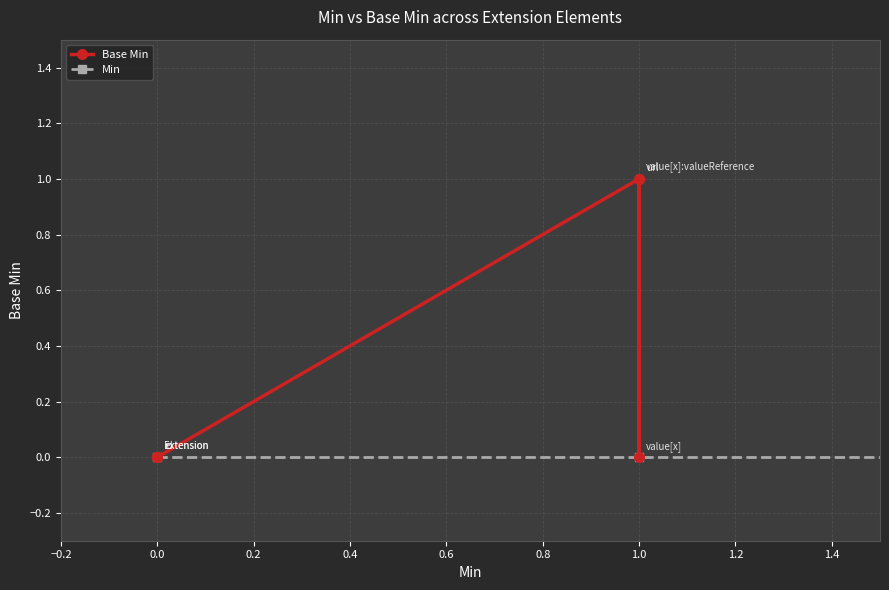

Between 1.0 and 0.0, which is larger?

1.0